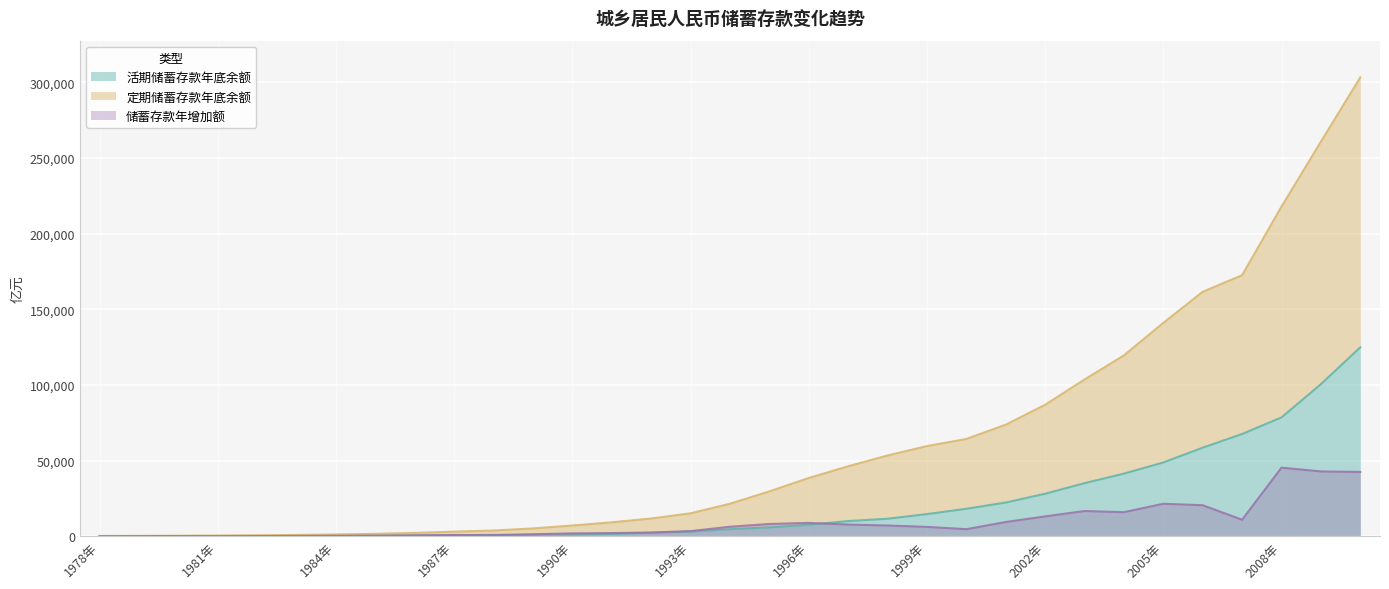

What is the difference between the highest and lowest values at 1996年?

30873.2